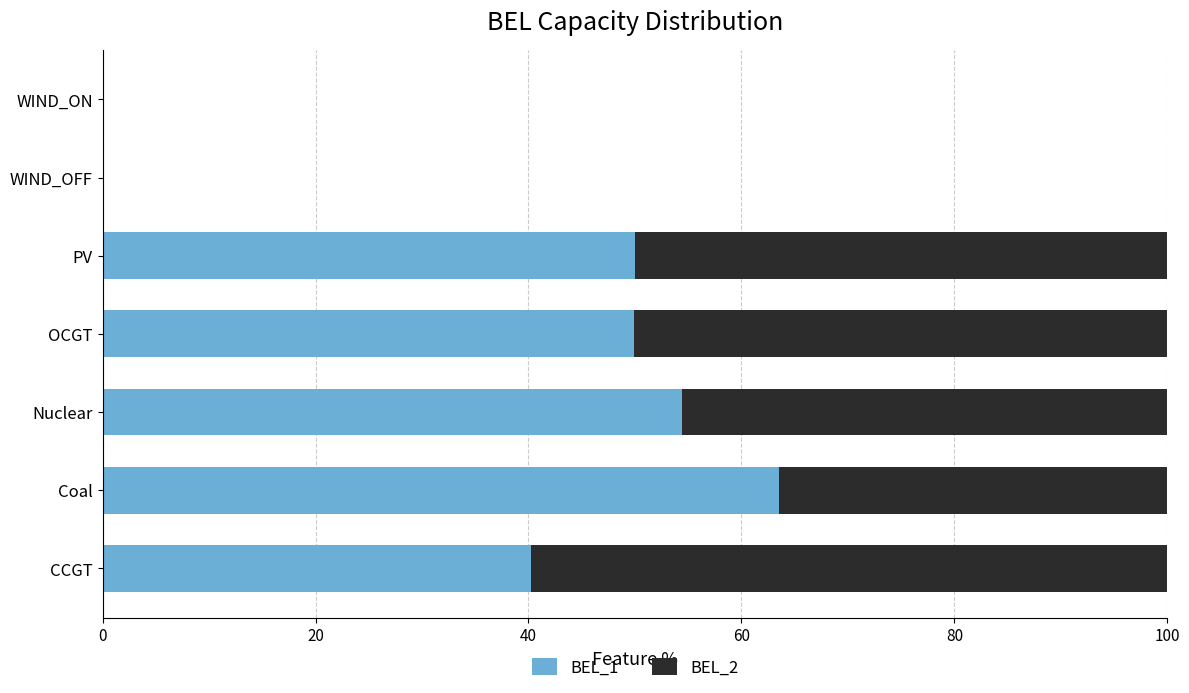

What is the highest value of the BEL_1 series?

63.5